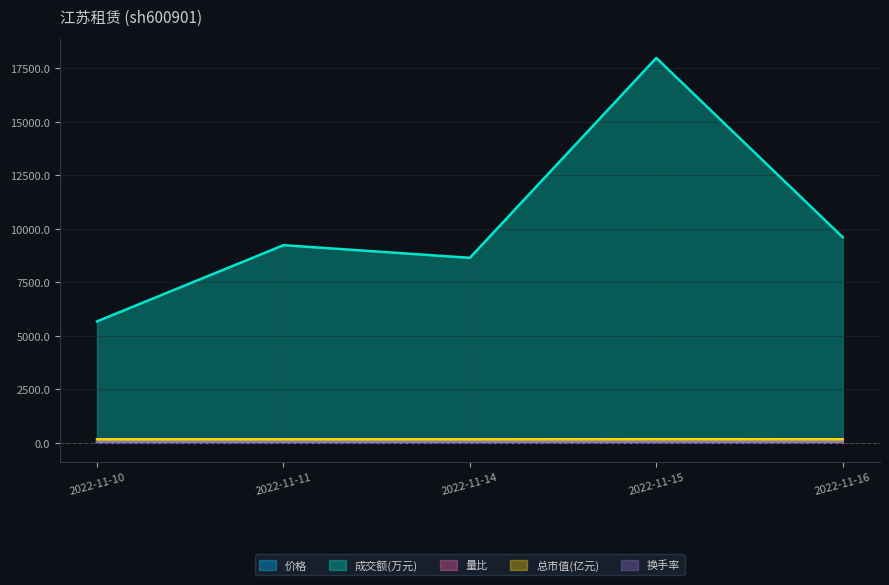

True or false: 总市值(亿元) and 量比 intersect in this chart.

False